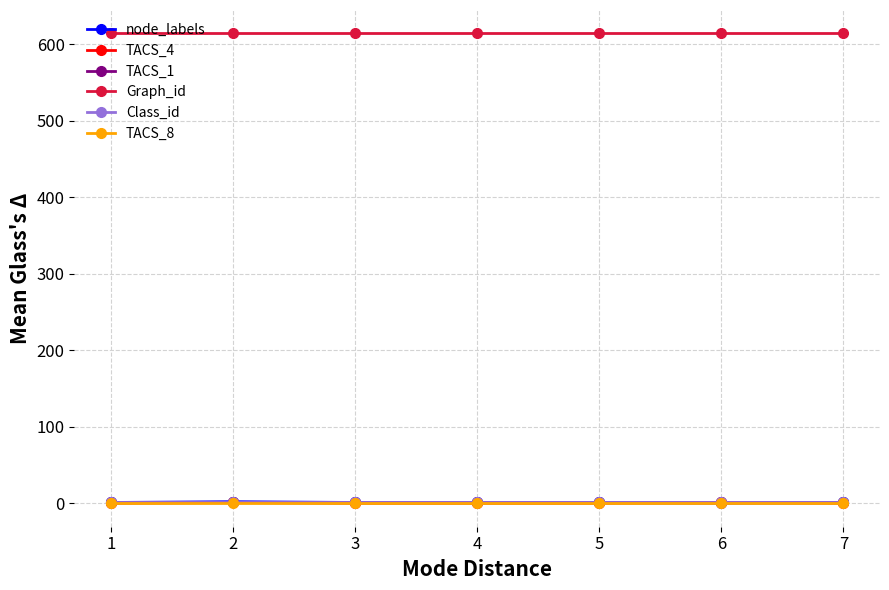

Is the value of TACS_8 at 7 greater than the value of Graph_id at 2?

No